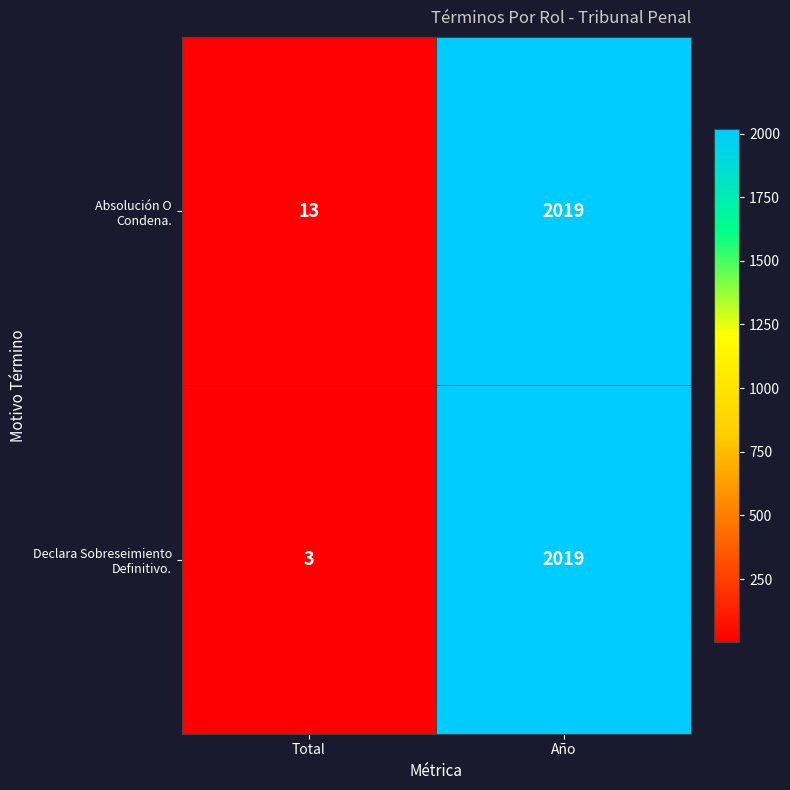

At which category is the sum across all series the highest?

Año